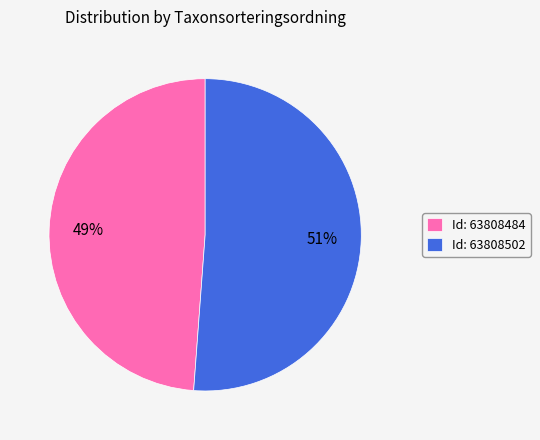

Combined, do Id: 63808484 and Id: 63808502 account for over 50%?

Yes